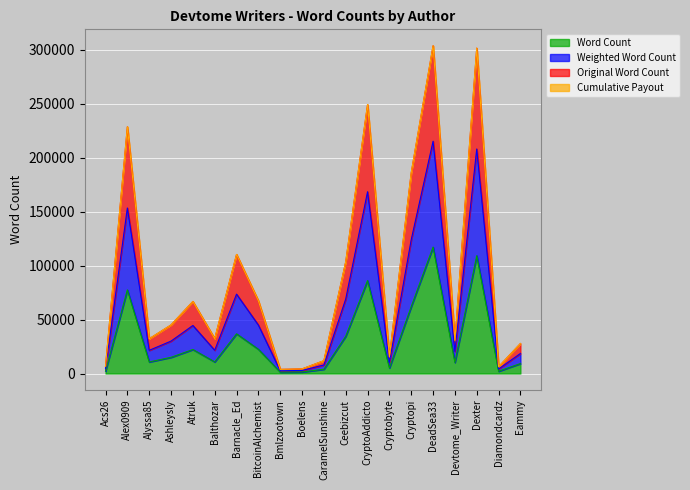

True or false: Weighted Word Count and Original Word Count intersect in this chart.

False